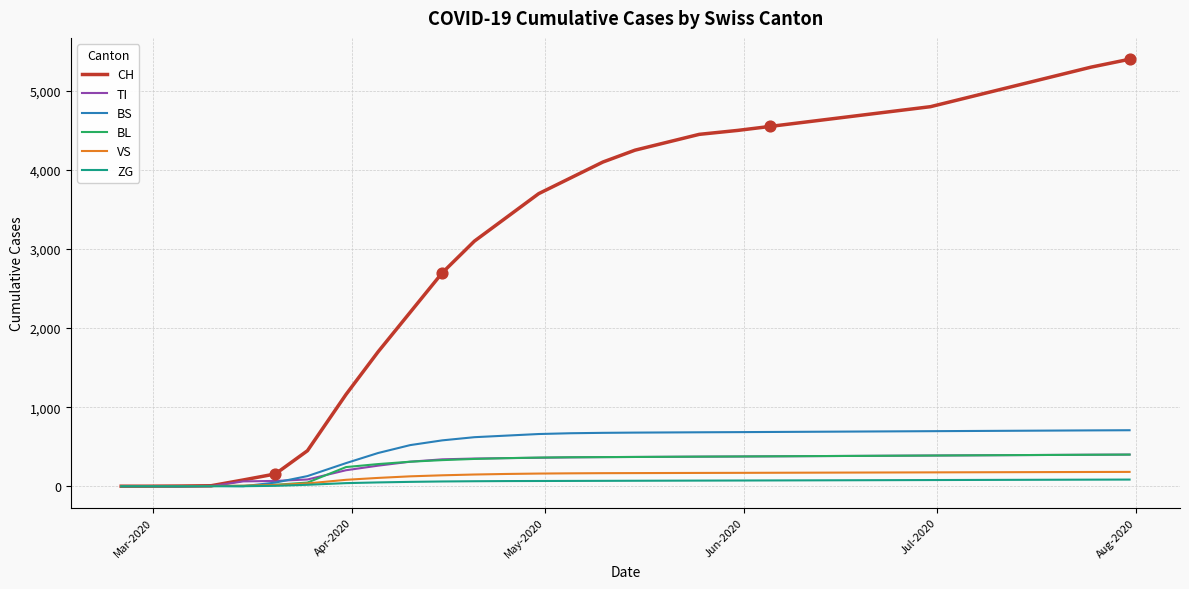

Which series has the widest spread of values?

CH